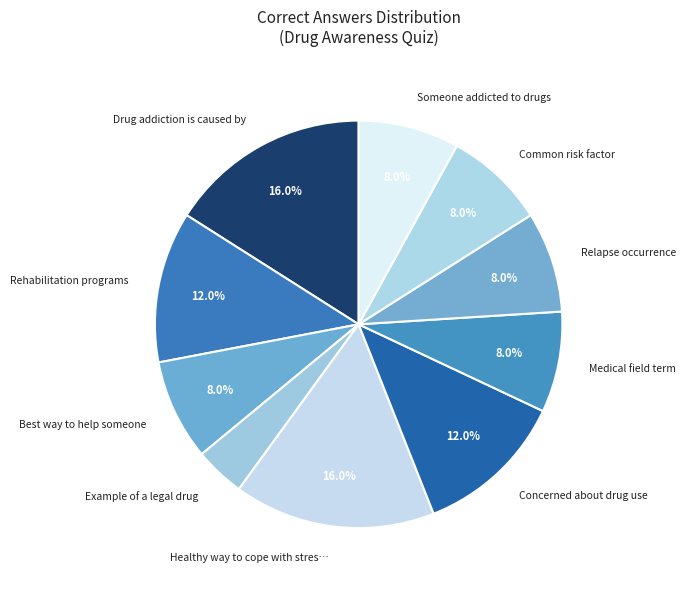

What percentage is the Drug addiction is caused by slice, to the nearest percent?

16%